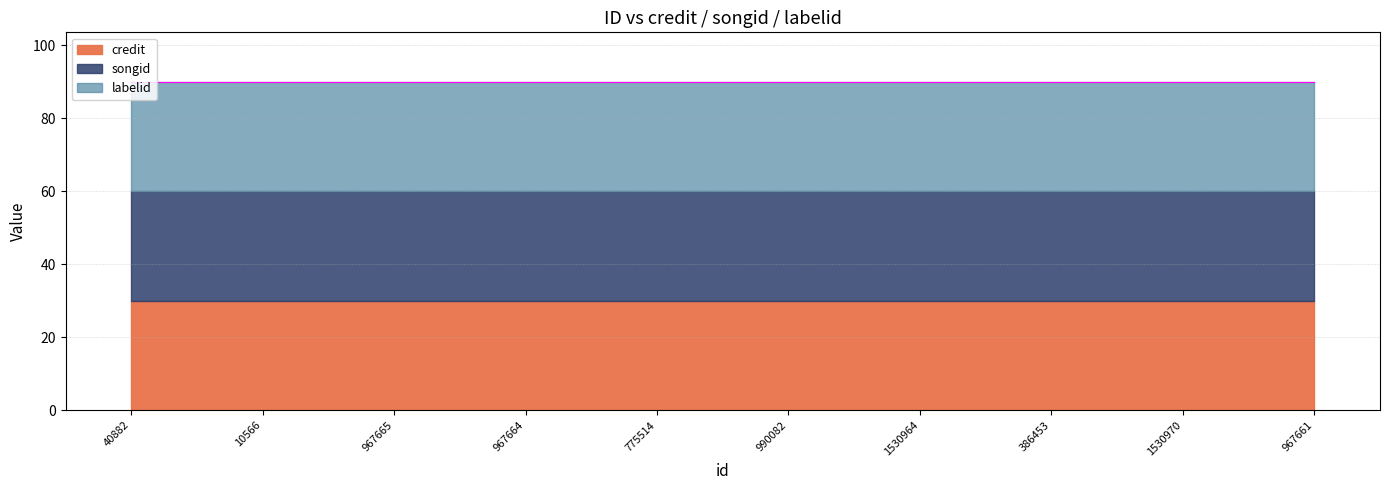

Is the value of credit at 967661 greater than the value of songid at 1530964?

Yes